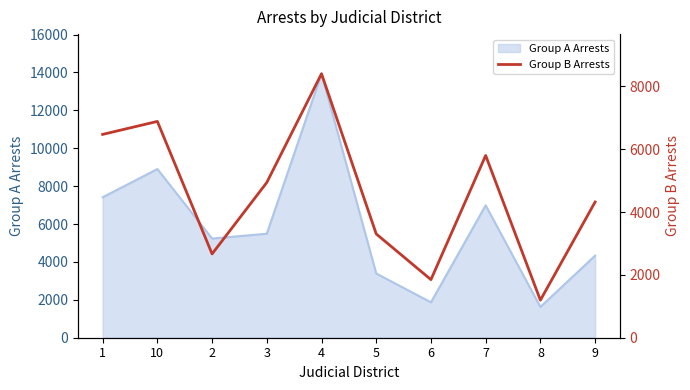

What is the maximum value for Group A Arrests?

13933